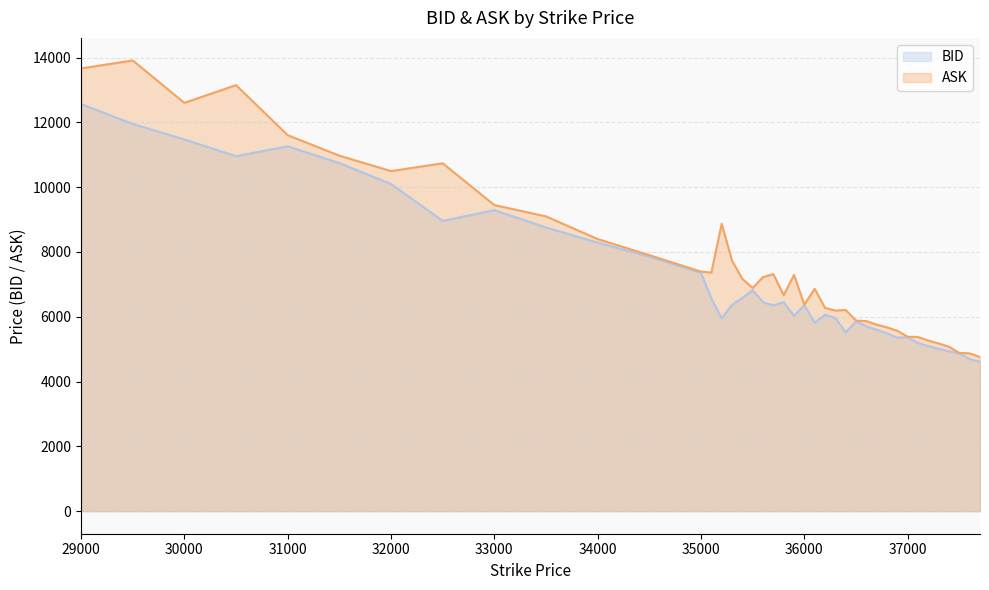

Rank the series at 37400 from lowest to highest value.

BID, ASK